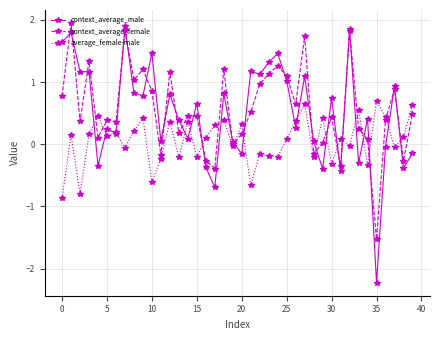

Which series has the widest spread of values?

context_average_male